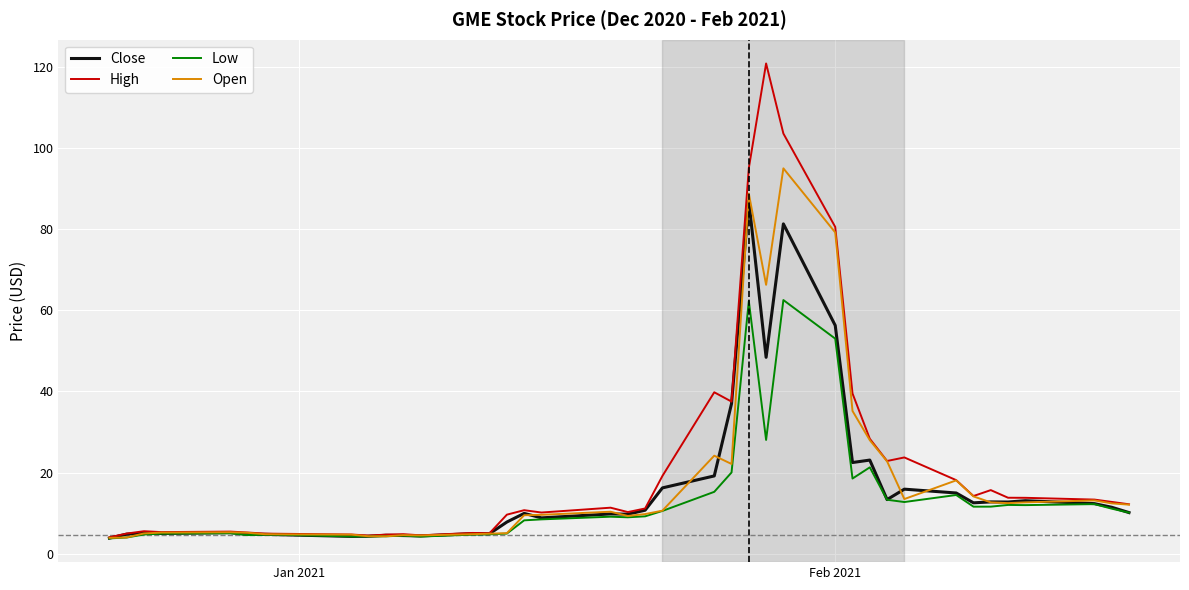

What is the minimum value shown in the chart?

3.8